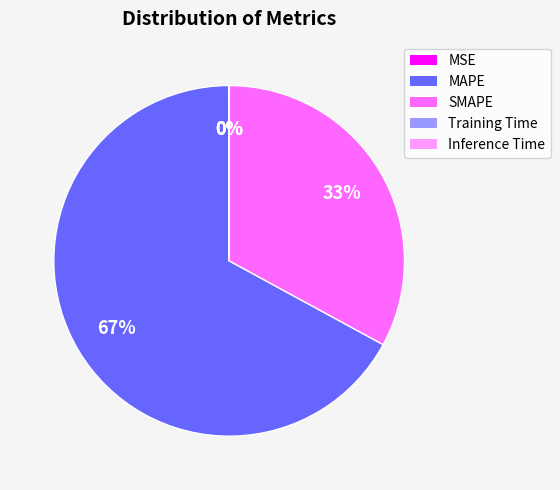

What is the largest slice in the pie chart?

MAPE